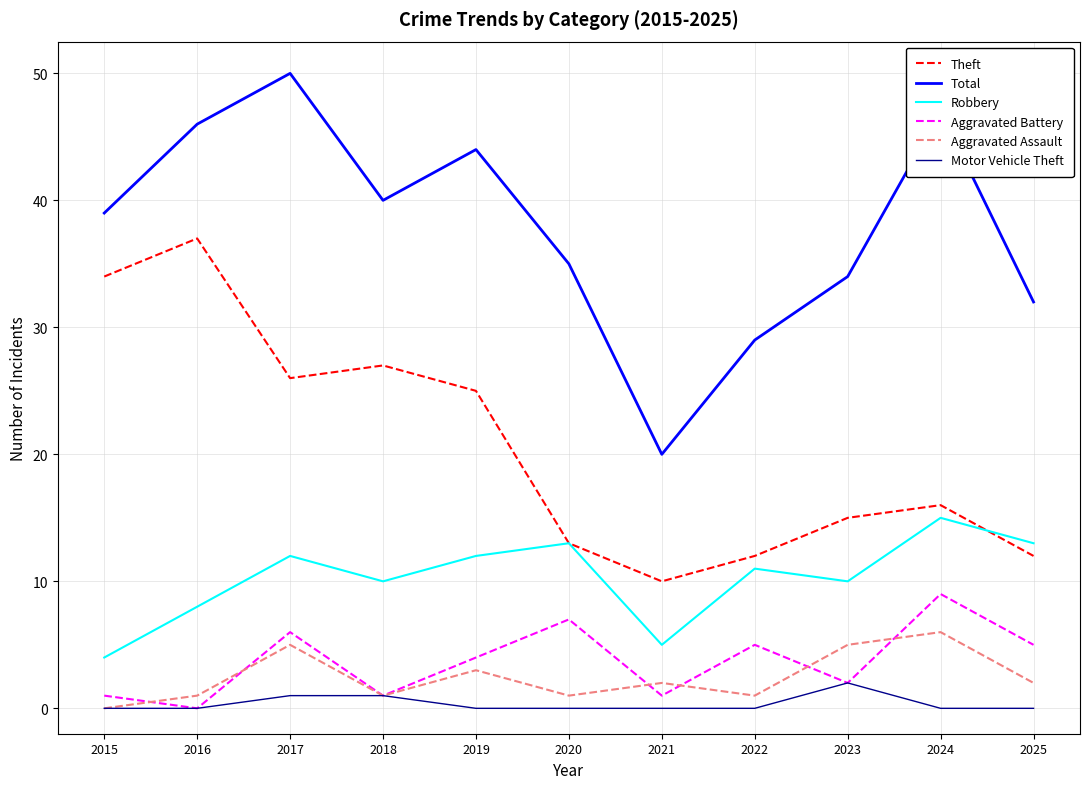

Which series ends up on top after the final intersection of Theft and Robbery?

Robbery